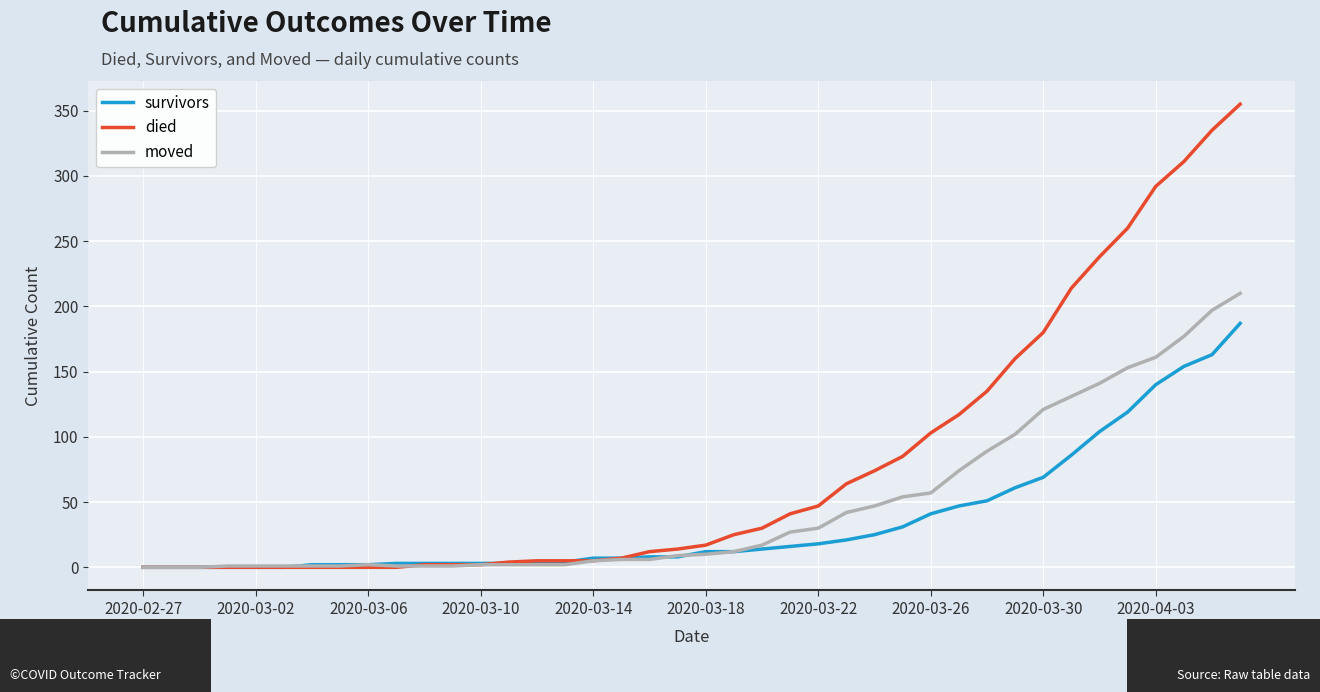

List the series in order of their peak value, lowest first.

survivors, moved, died